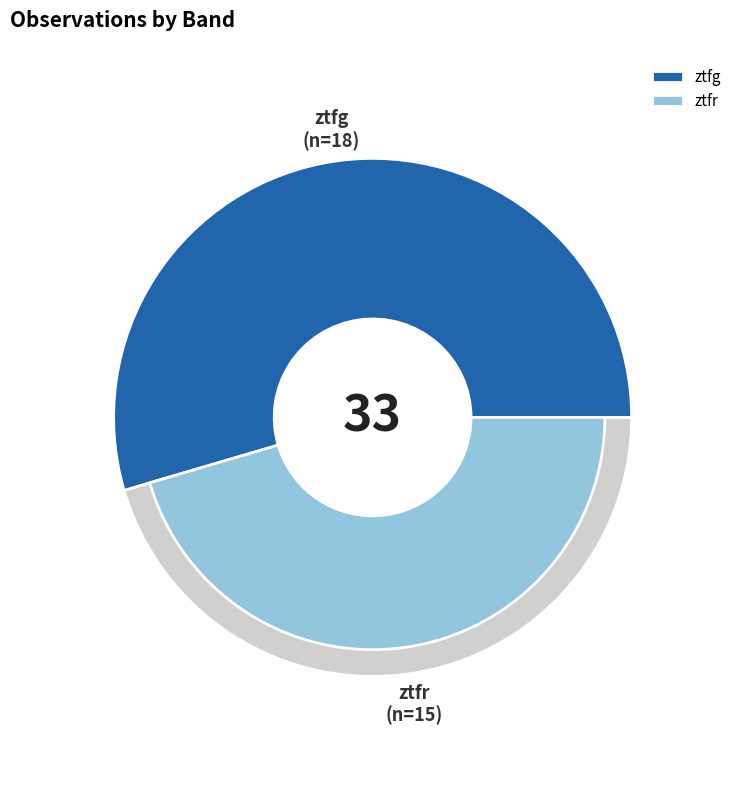

To the nearest percent, what is the average slice percentage?

50%